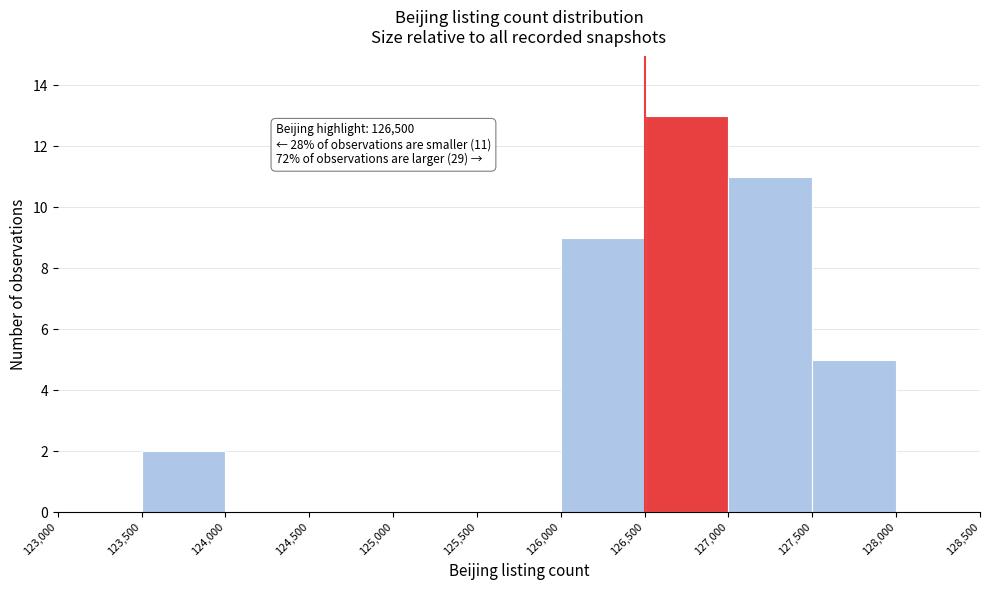

Which range on the x-axis has the tallest bar?

126,500 to 127,000